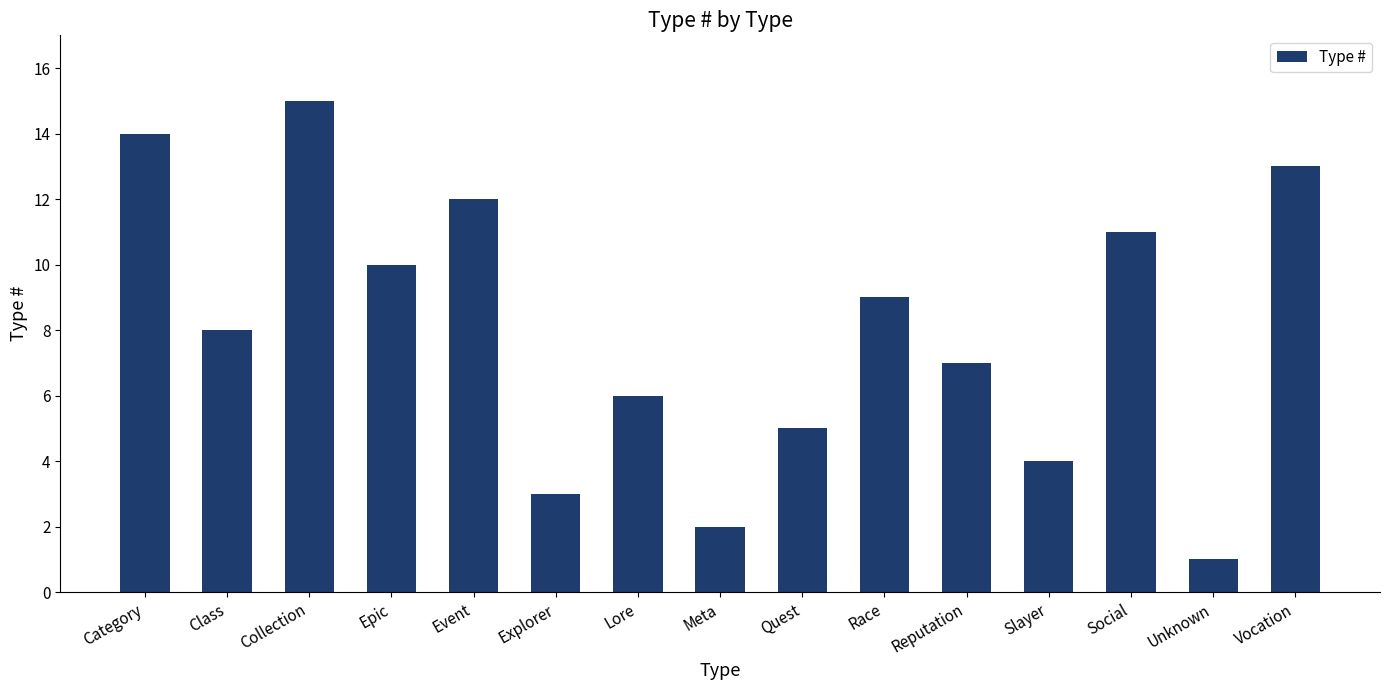

Which label corresponds to the smallest value in the chart?

Unknown